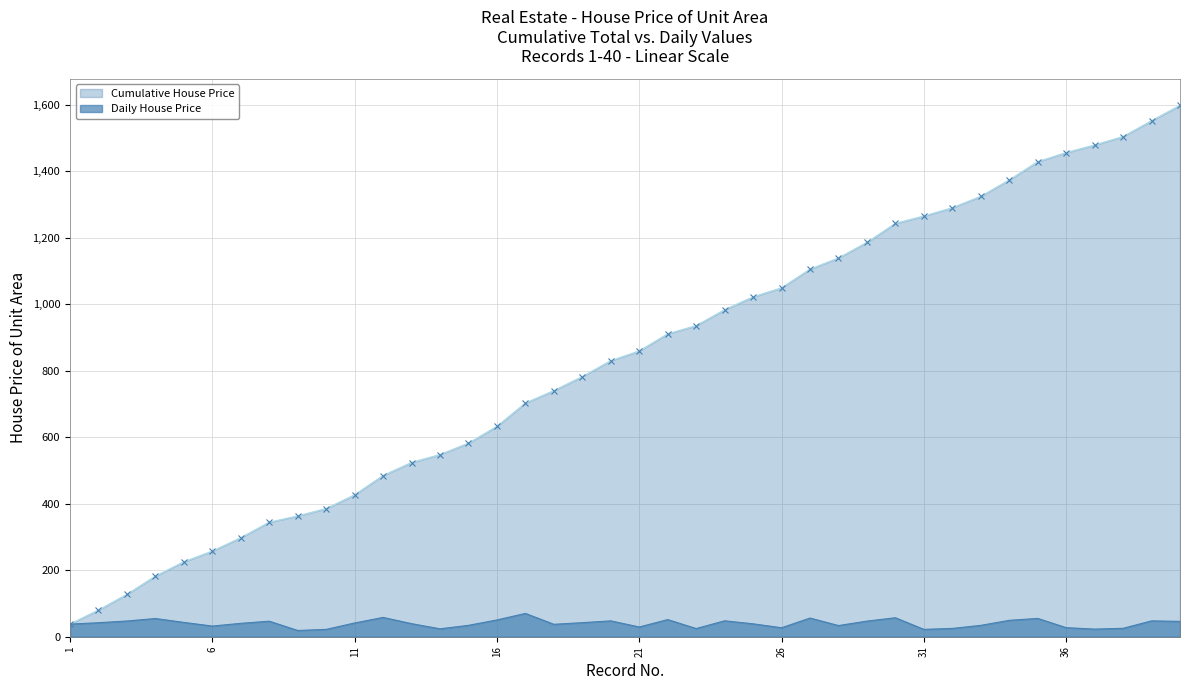

At which category does the data reach its first local peak?

4